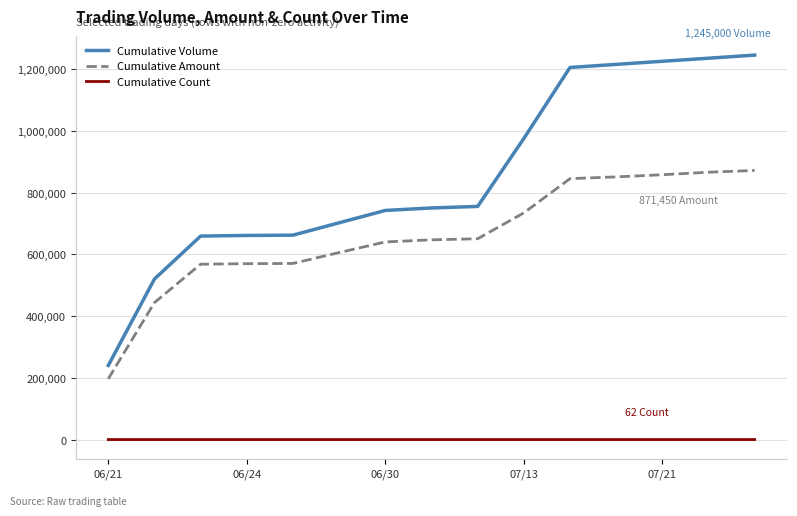

Is this an area chart (filled region under the line)?

No